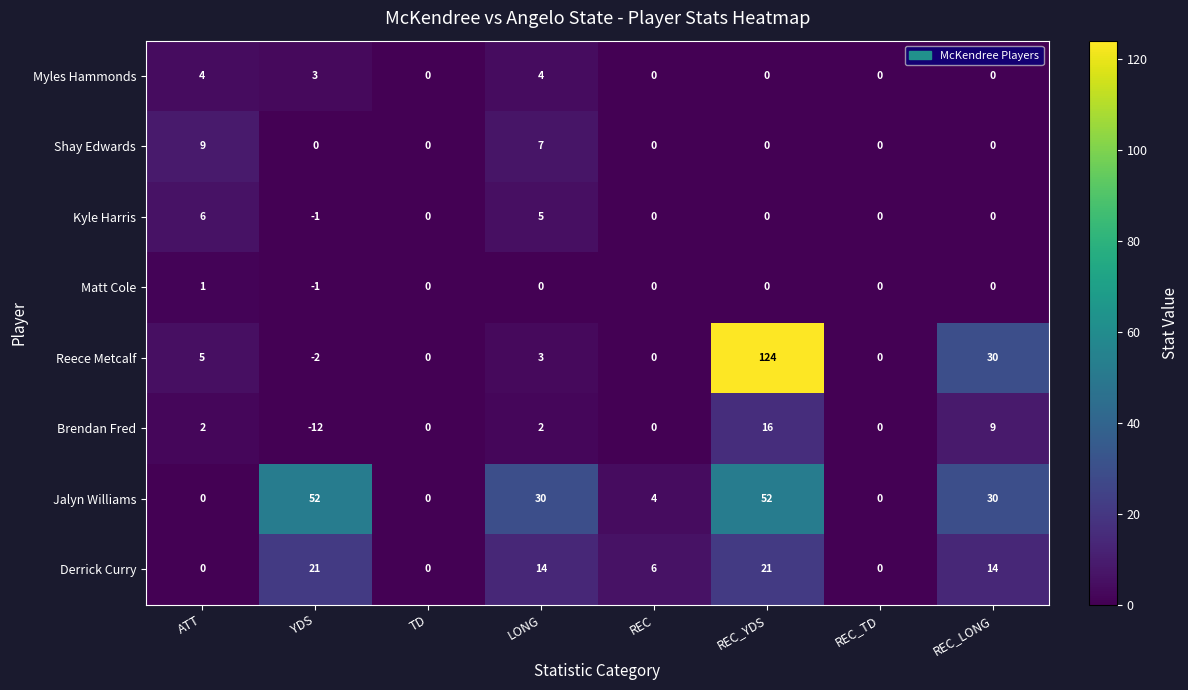

Where does the Kyle Harris series first go above 0?

ATT